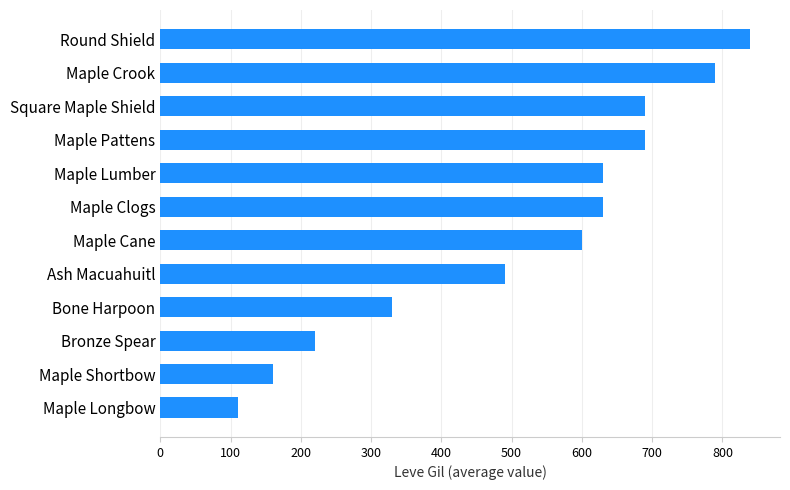

The chart shows a value of 330 at Bone Harpoon. True or false?

True